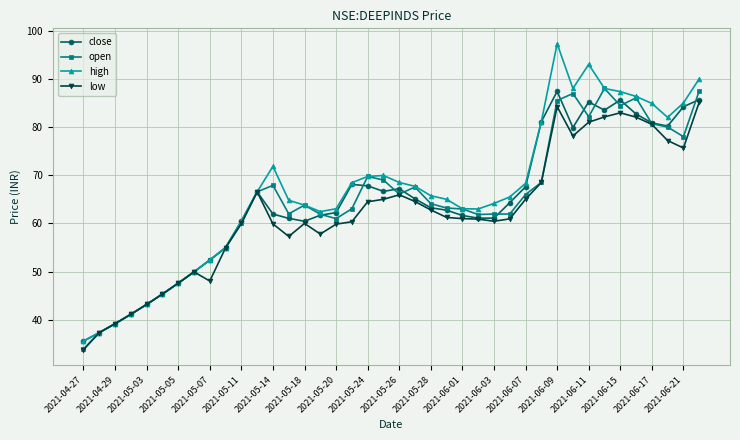

Which series has the largest range (max minus min)?

high